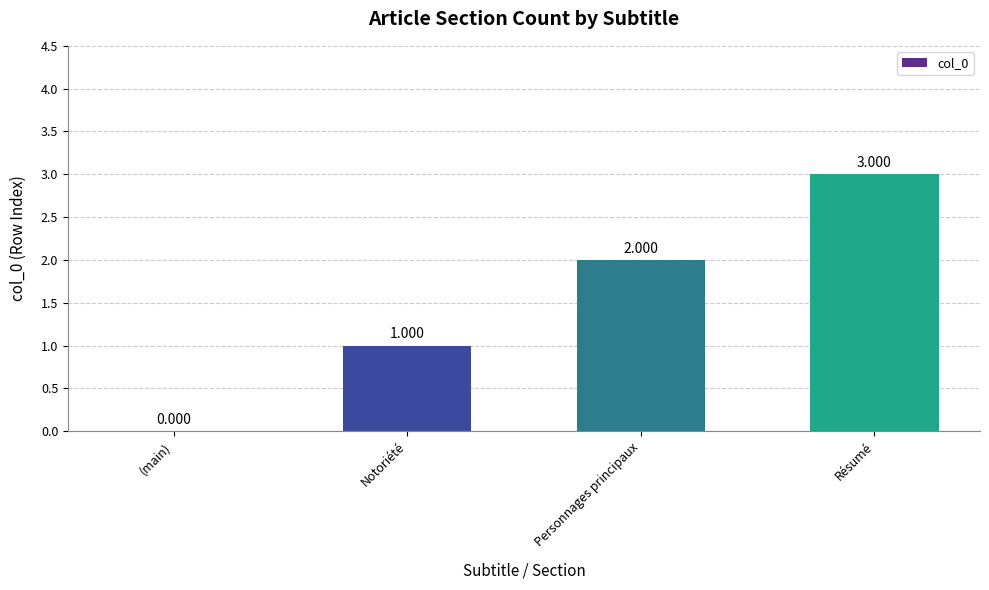

Count the values in the range 1 to 3.

3